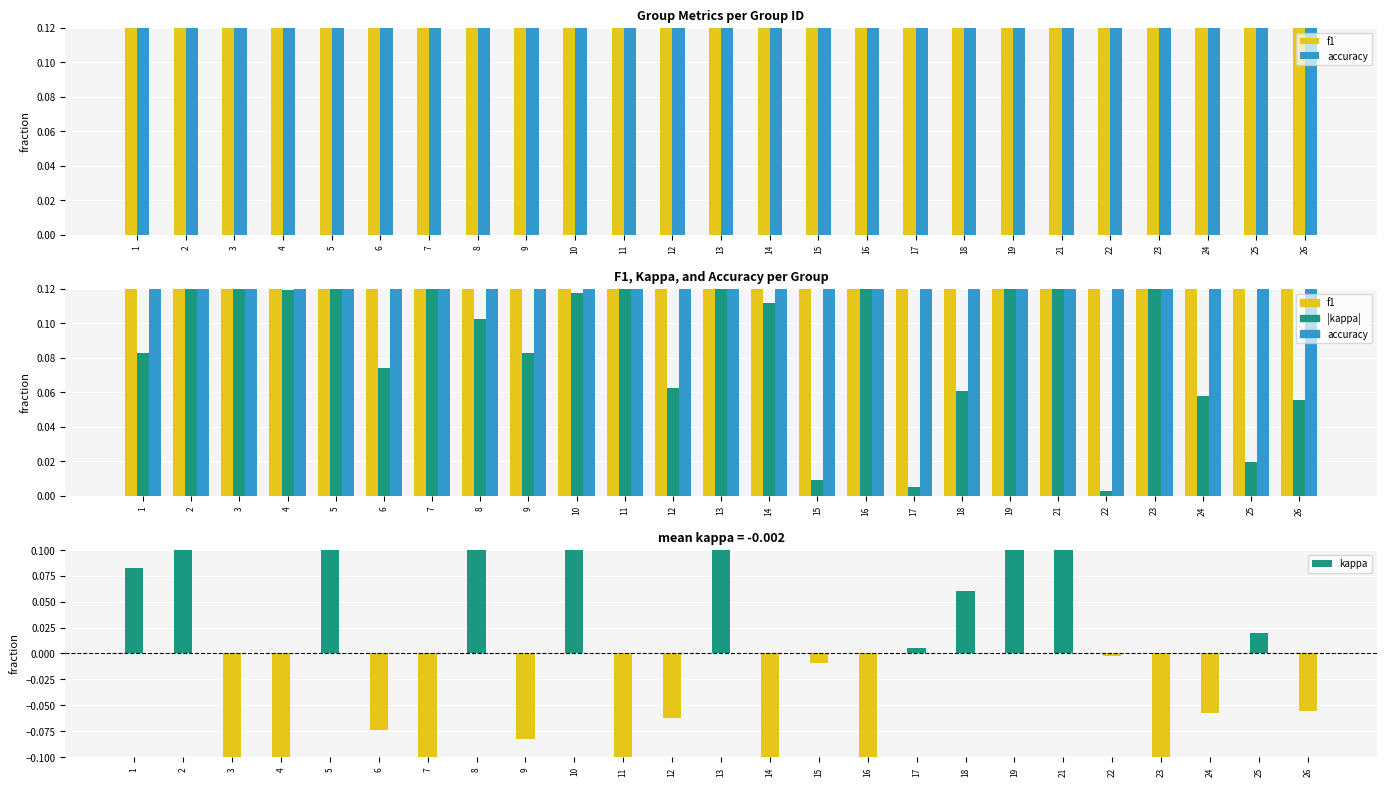

Rank the categories by kappa value from highest to lowest.

13, 19, 5, 2, 21, 10, 8, 1, 18, 25, 17, 22, 15, 26, 24, 12, 6, 9, 14, 4, 3, 23, 11, 16, 7